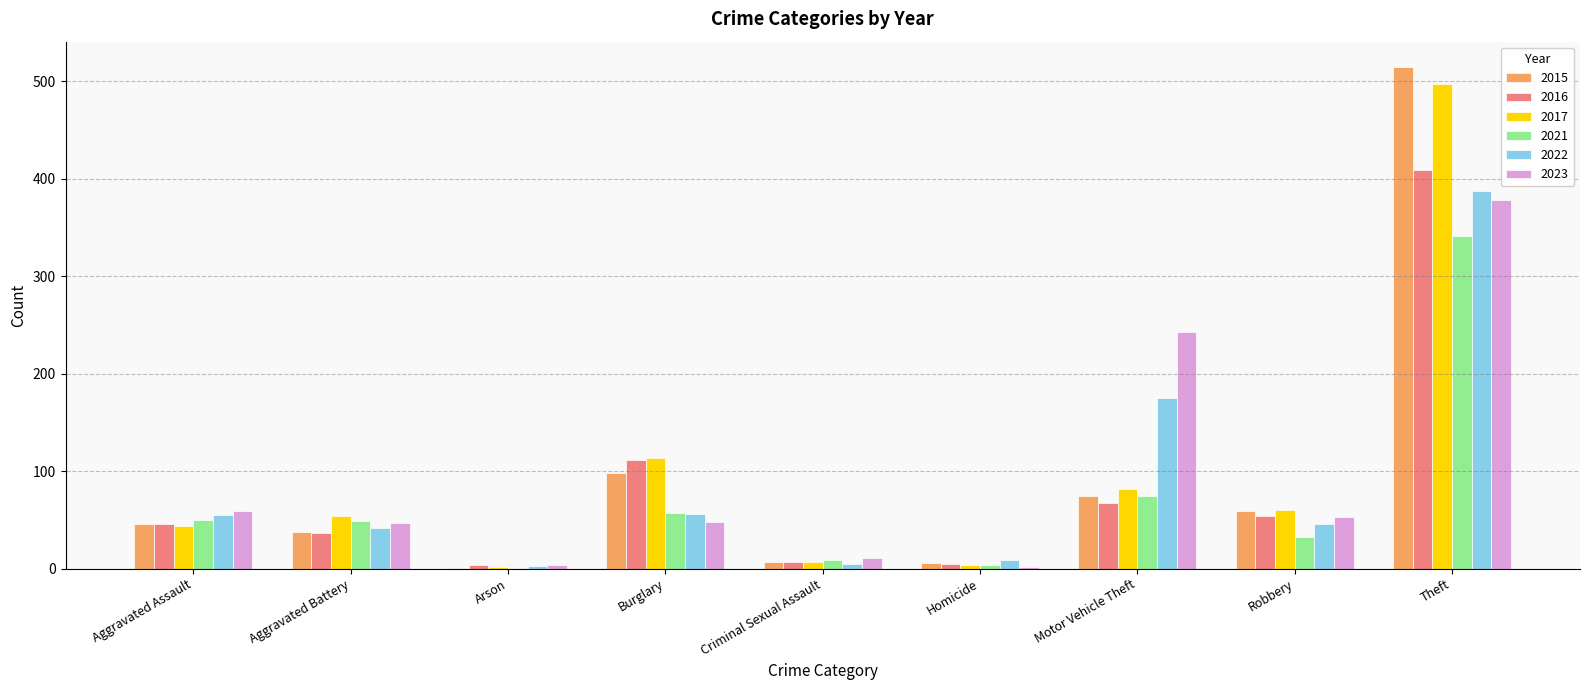

At which label does 2021 first exceed 49?

Aggravated Assault